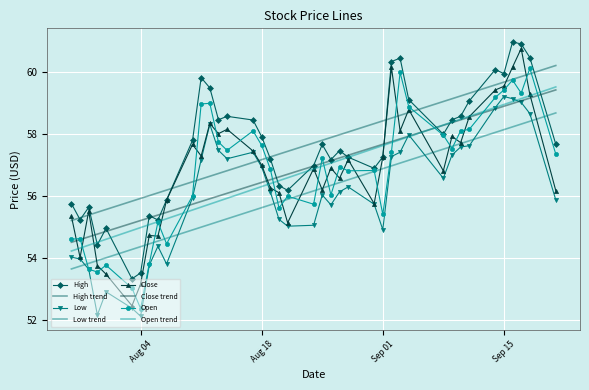

True or false: Low trend and Open trend cross at least once.

False